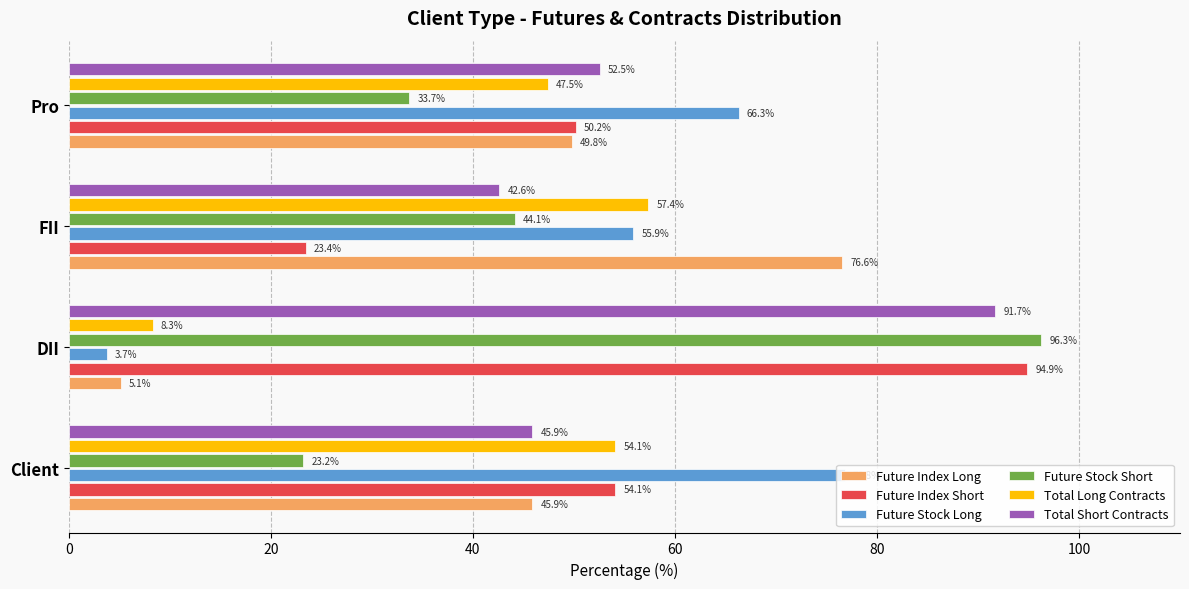

What is the sum of all Future Stock Short values?

197.3